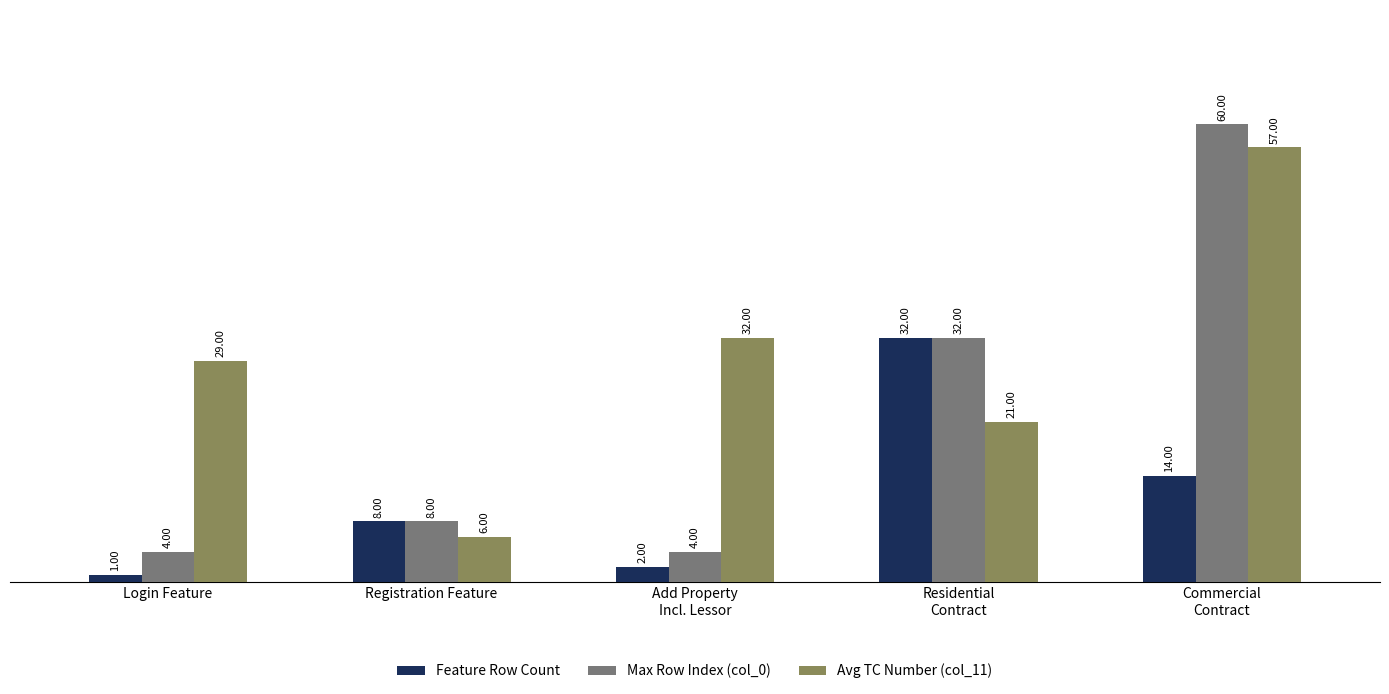

List the series in order of their overall mean, lowest first.

Feature Row Count, Max Row Index (col_0), Avg TC Number (col_11)